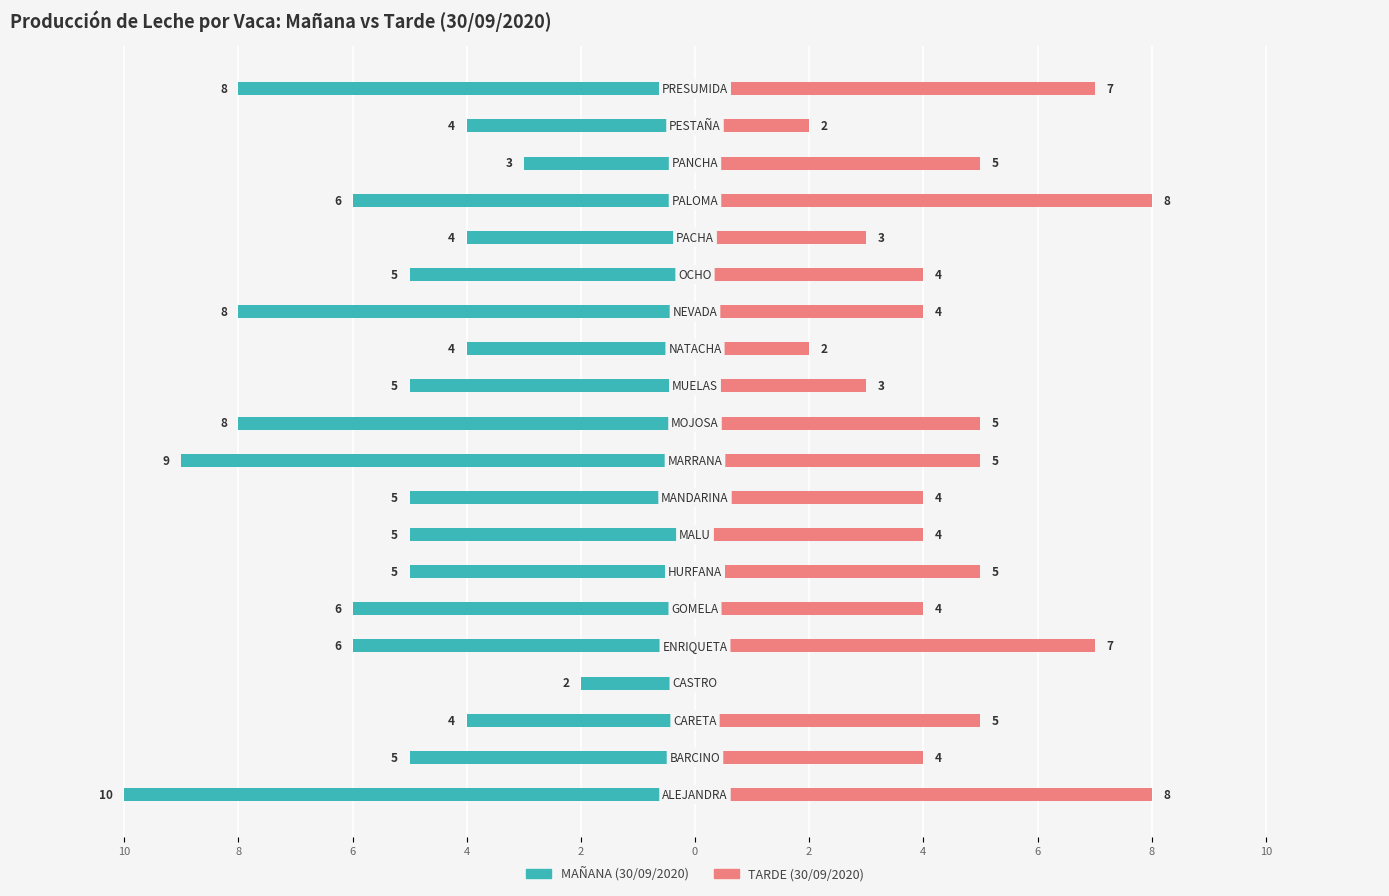

Which series has the largest range (max minus min)?

MAÑANA (30/09/2020)